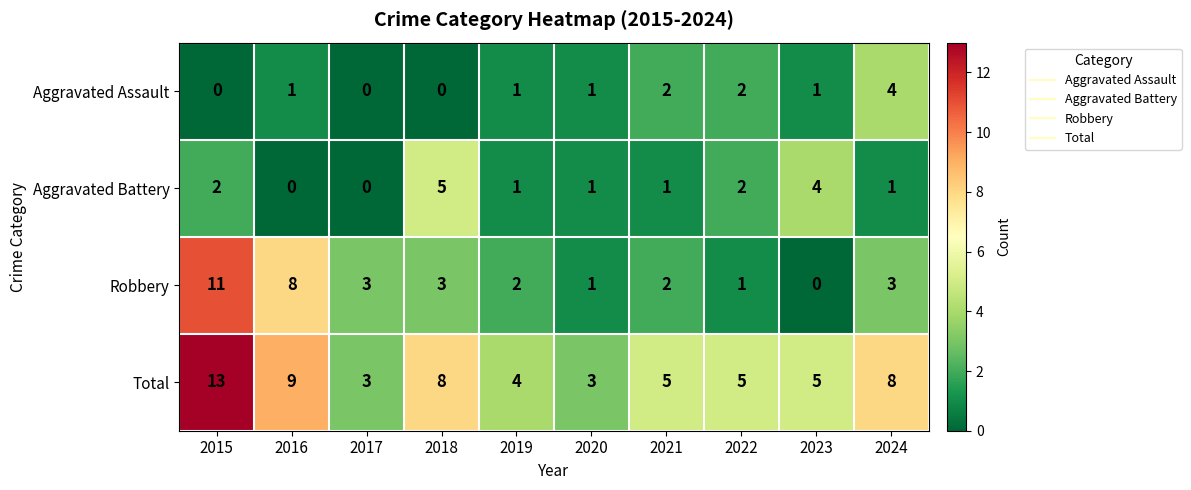

The Aggravated Battery series shows 4 at 2023. True or false?

True